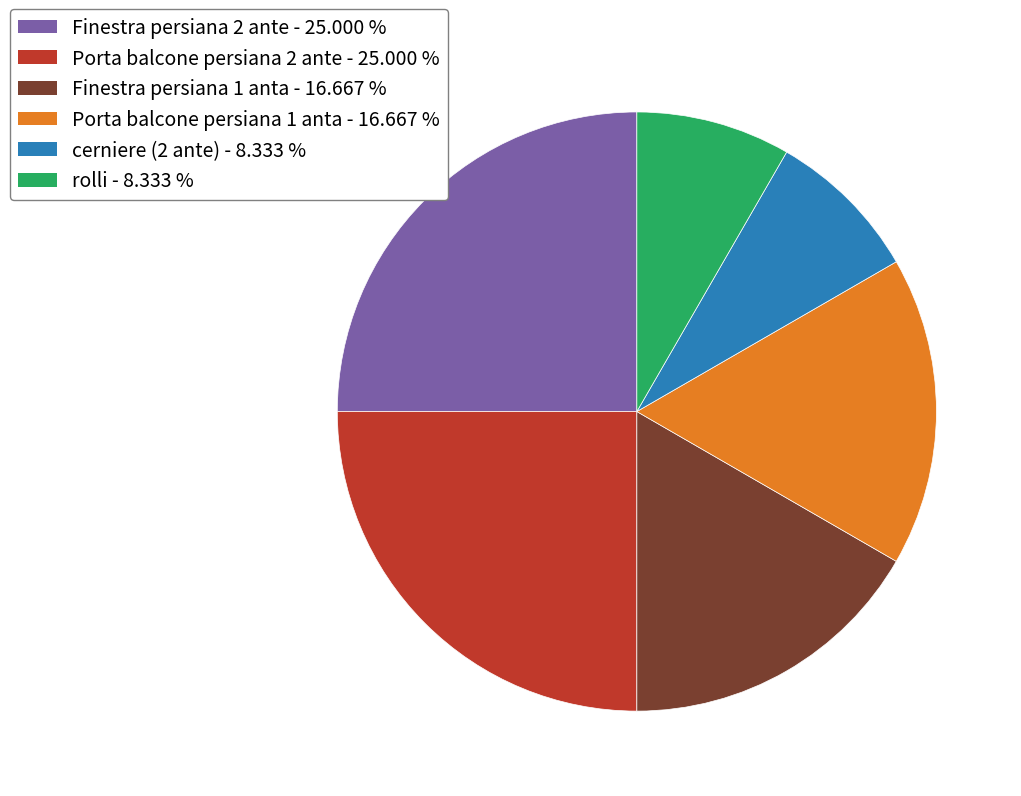

How many segments does this pie chart have?

6